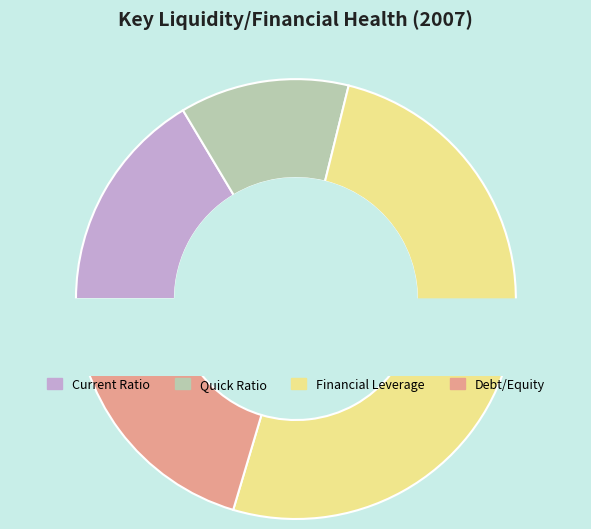

Combined, do Debt/Equity and Quick Ratio account for over 50%?

No